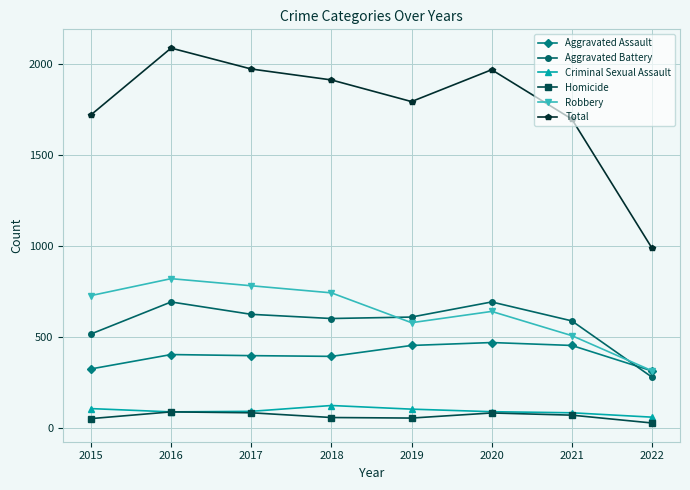

What is the average value of the Aggravated Battery series?

574